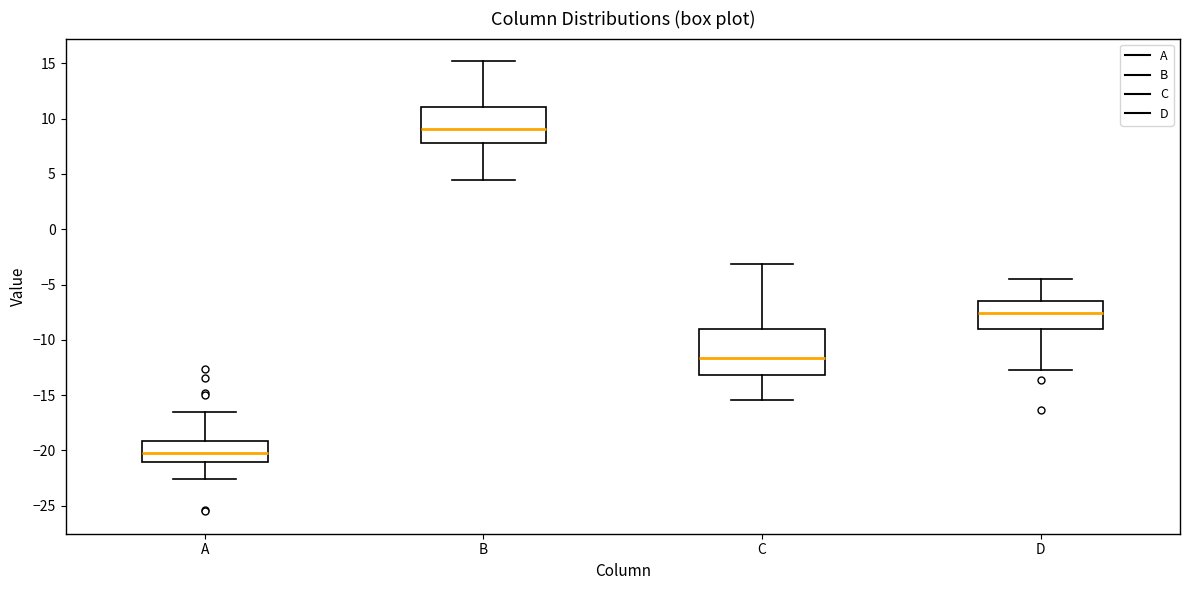

Which box's median line is the highest?

B